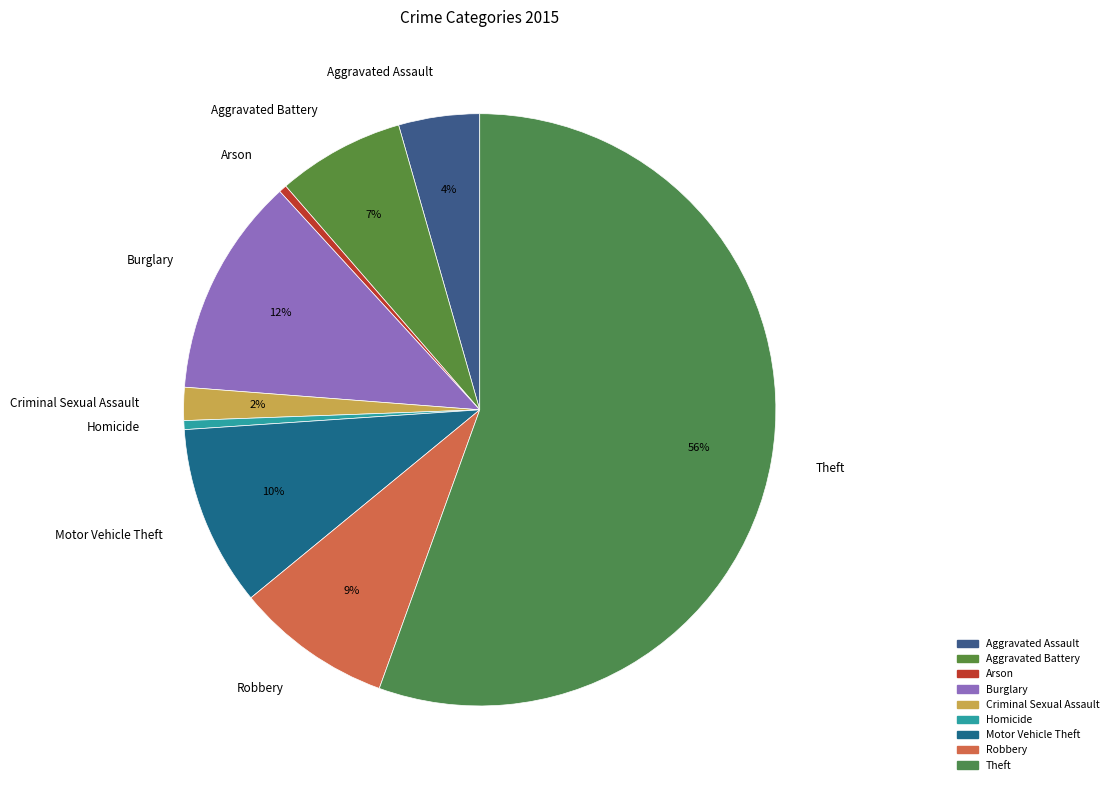

To the nearest percent, what is the difference between the Aggravated Assault and Homicide slice percentages?

4%